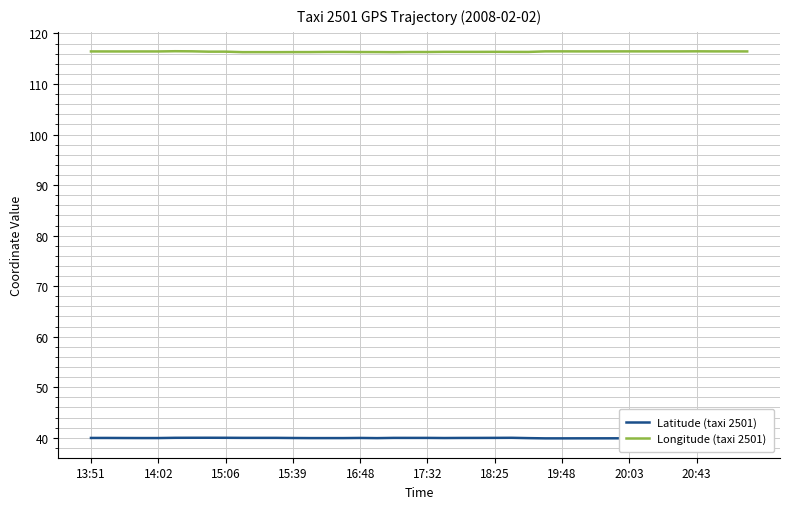

True or false: Longitude (taxi 2501) and Latitude (taxi 2501) cross at least once.

False